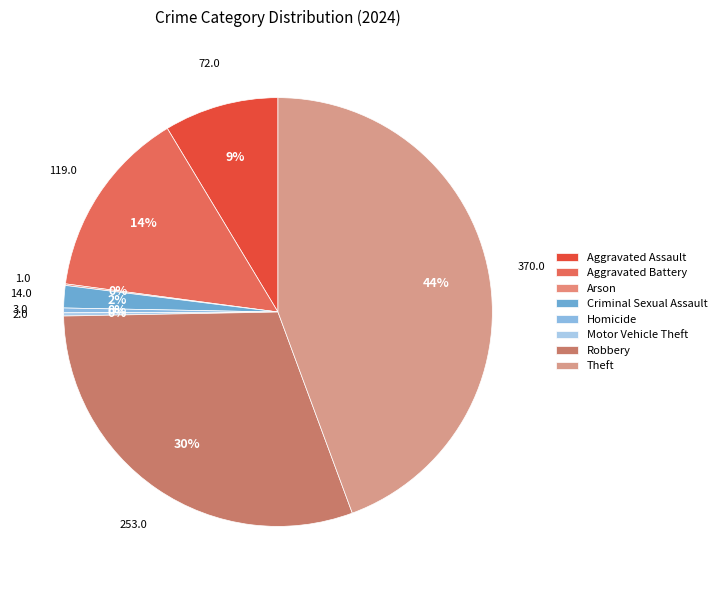

True or false: Arson accounts for 0% of the total.

True